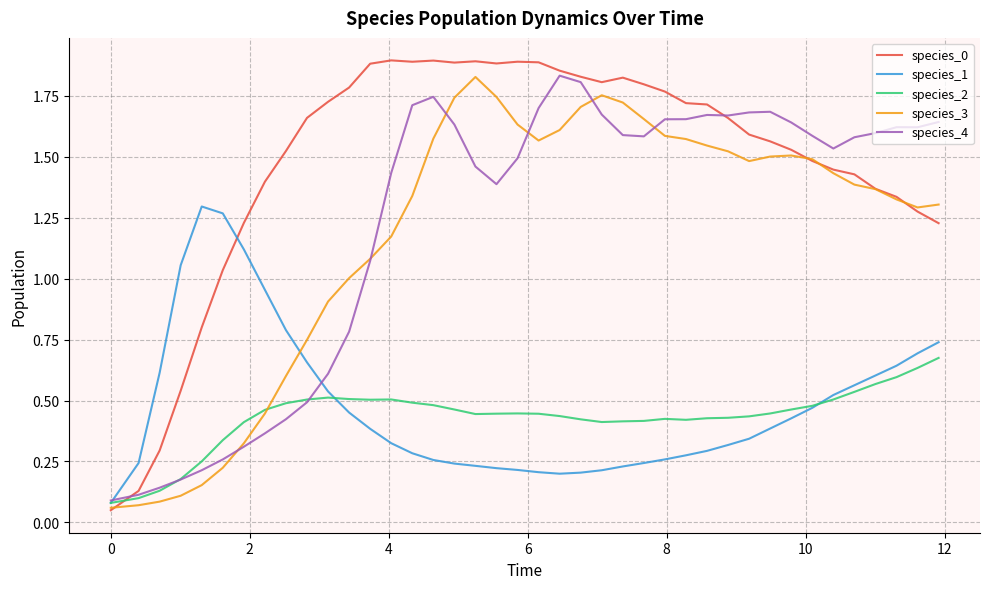

What is the sum of all species_2 values?

17.3